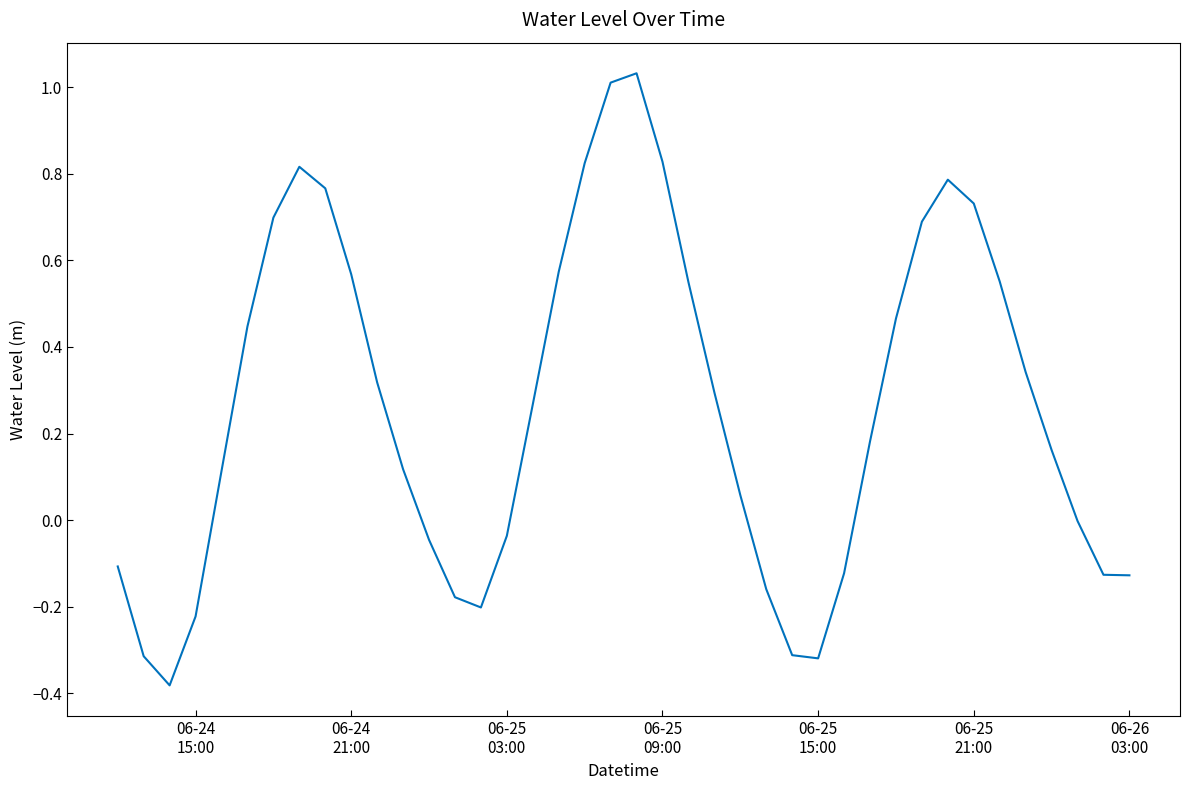

How many lines are shown in the chart?

1